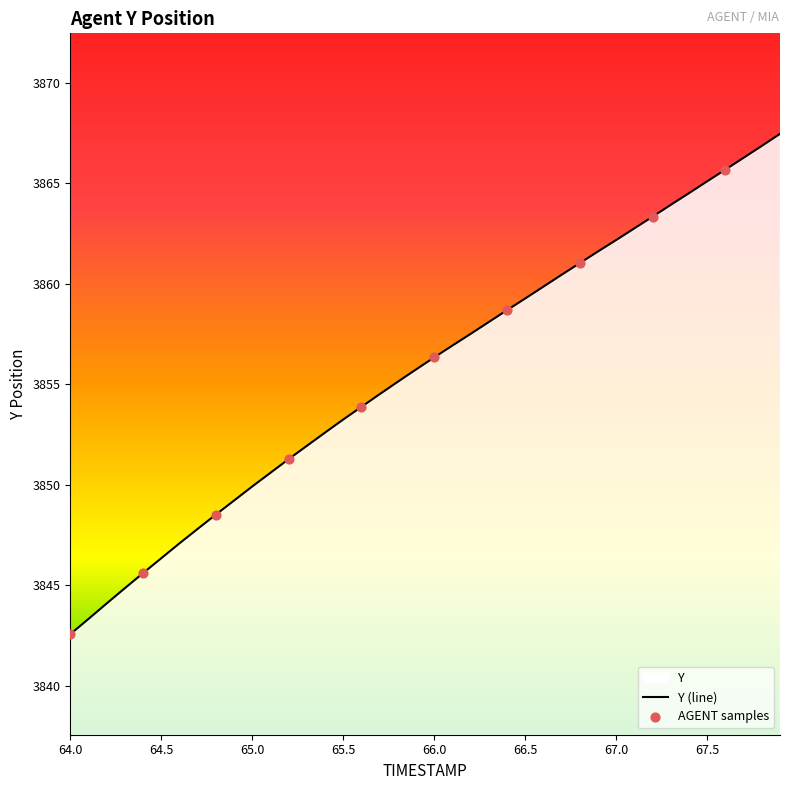

What is the ratio of the value at 65.3 to the value at 65.0?

1.0